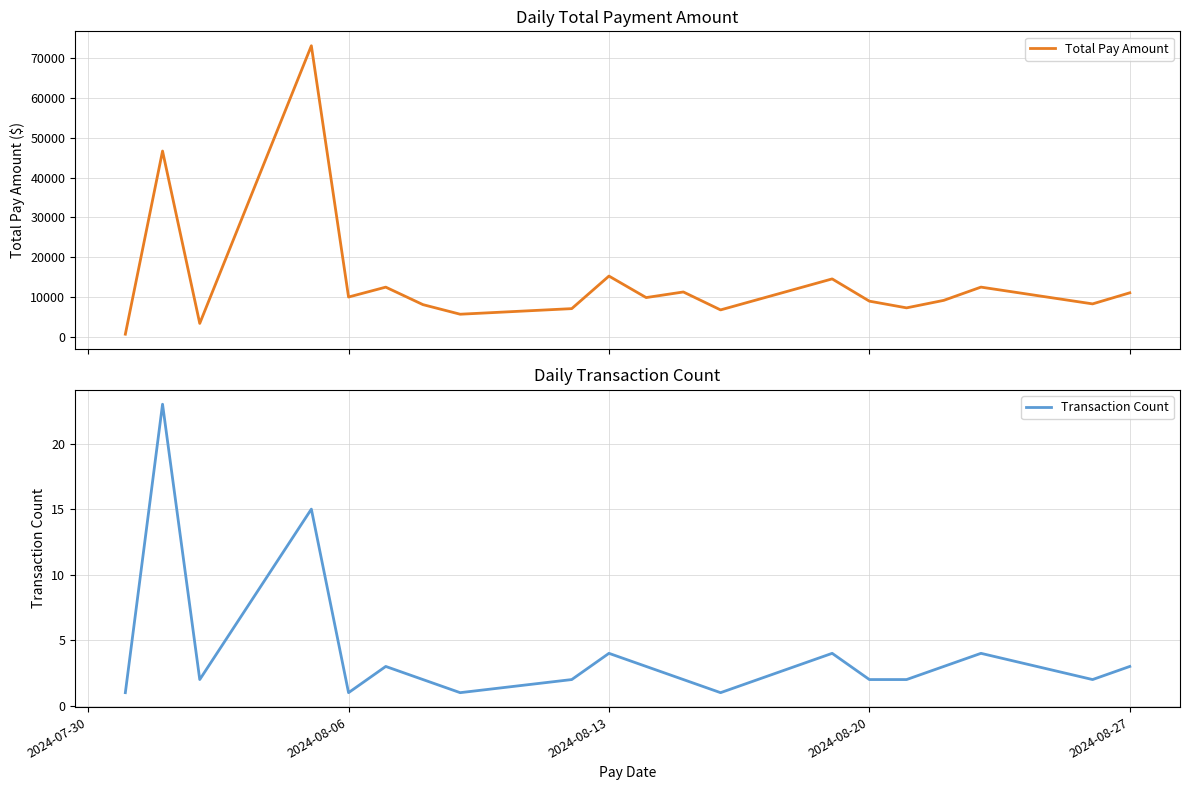

What is the maximum value for Total Pay Amount?

73205.2